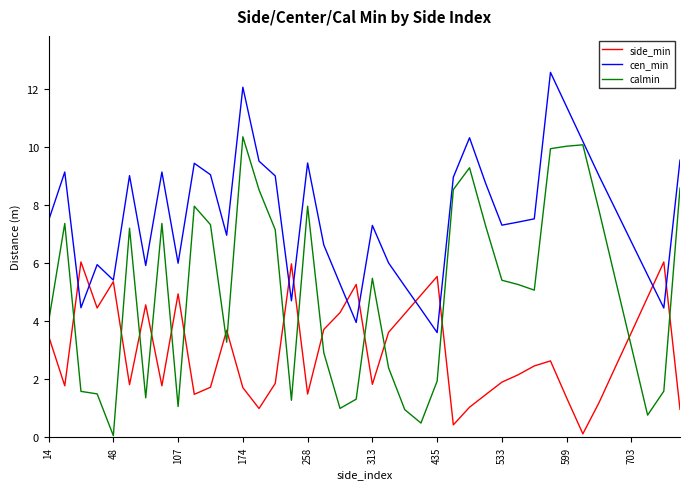

Which series has the largest total across all categories?

cen_min